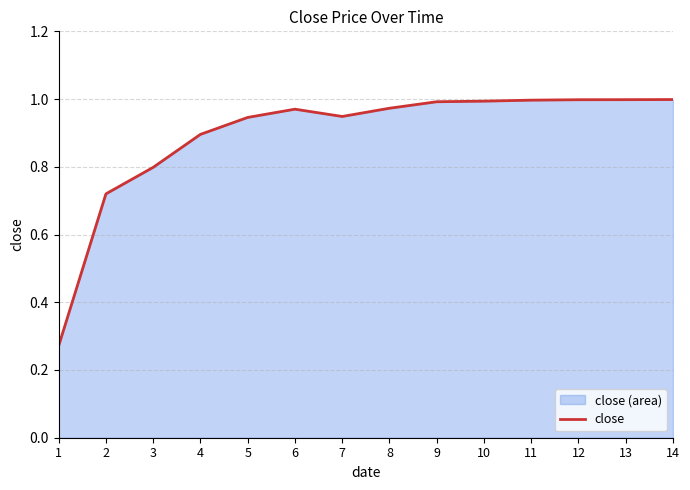

What is the difference between the values at 6 and 1?

0.7